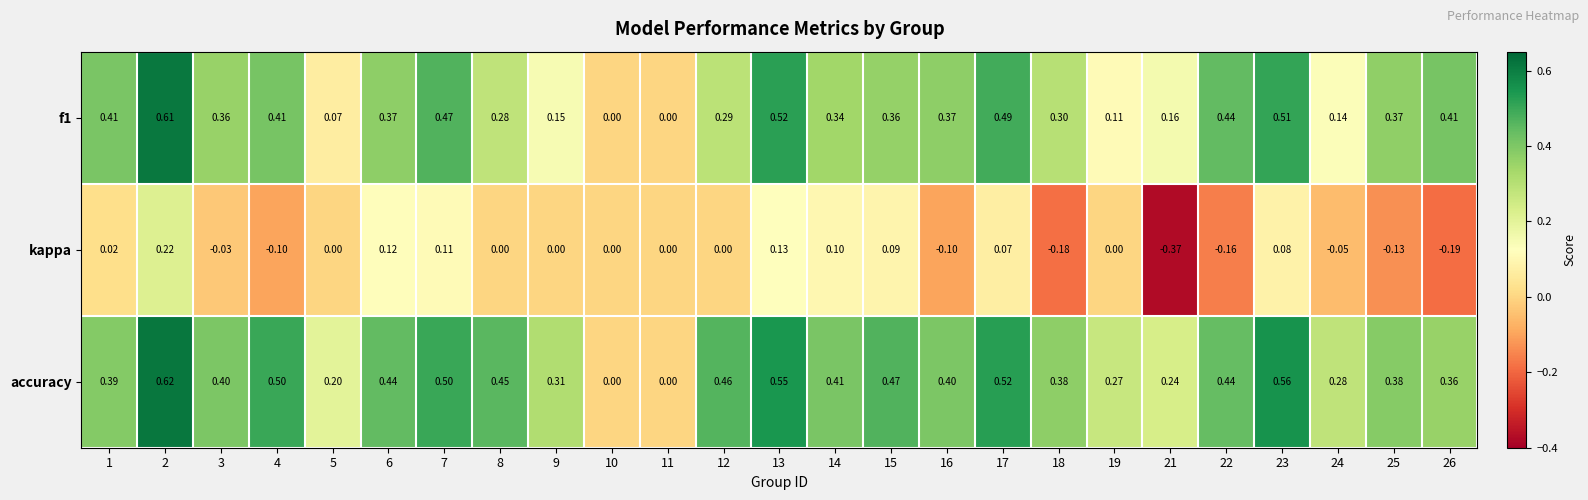

Is the value of kappa at 26 greater than the value of accuracy at 11?

No